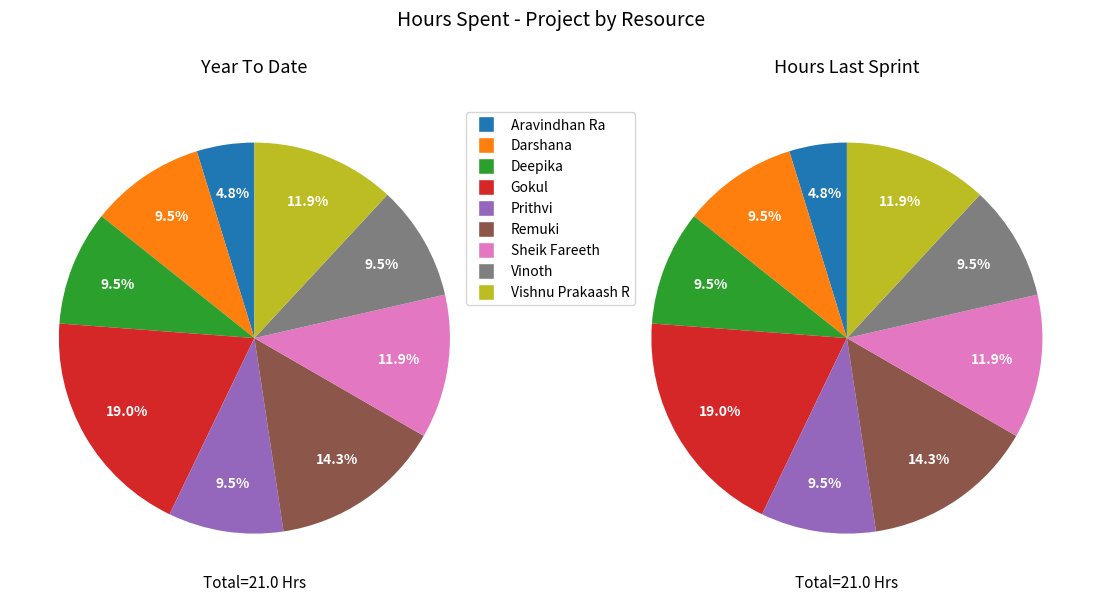

Combined, do Vishnu Prakaash R and Prithvi account for over 50%?

No